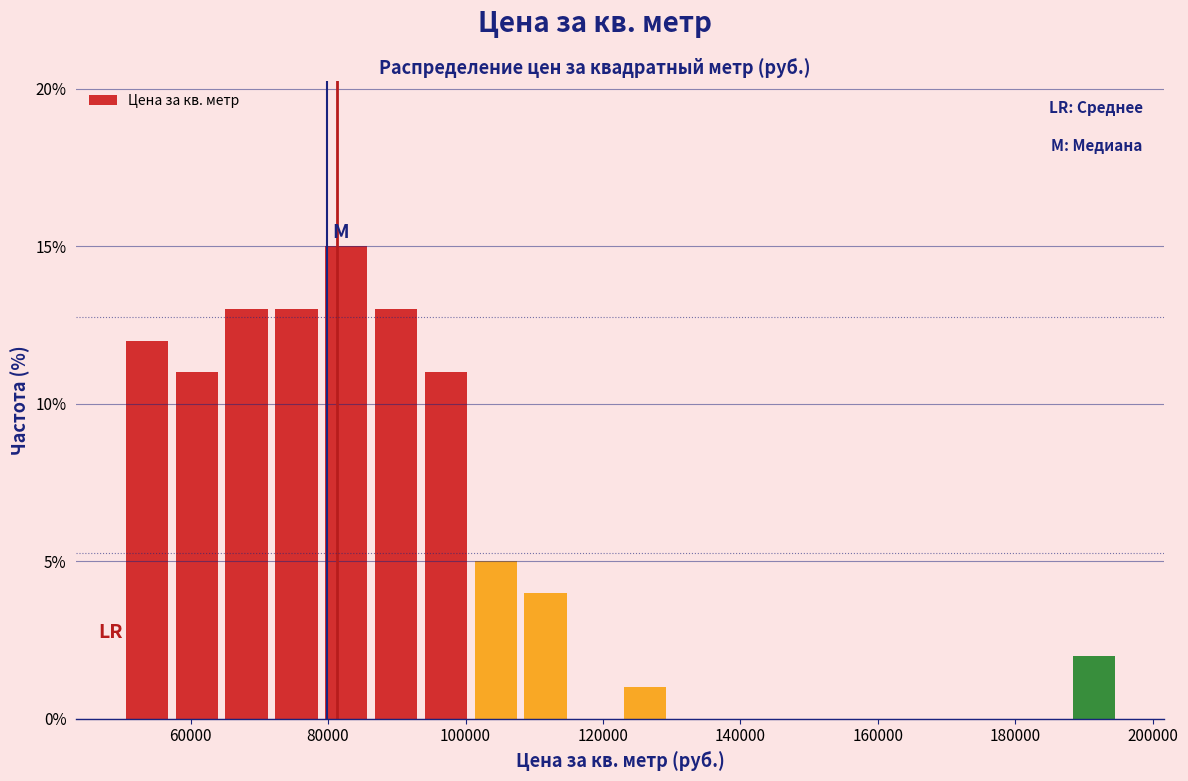

Read against the x-axis, roughly where is the centre of the tallest bar?

82000